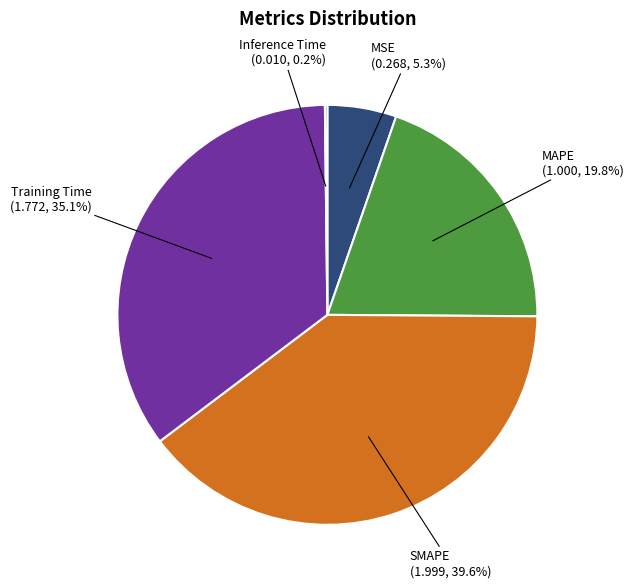

Does any single category account for the majority?

No